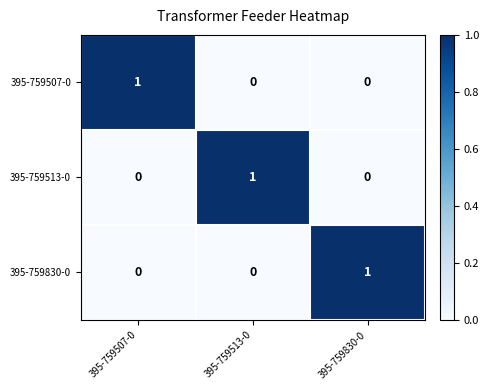

At which label does 395-759507-0 reach its peak?

395-759507-0